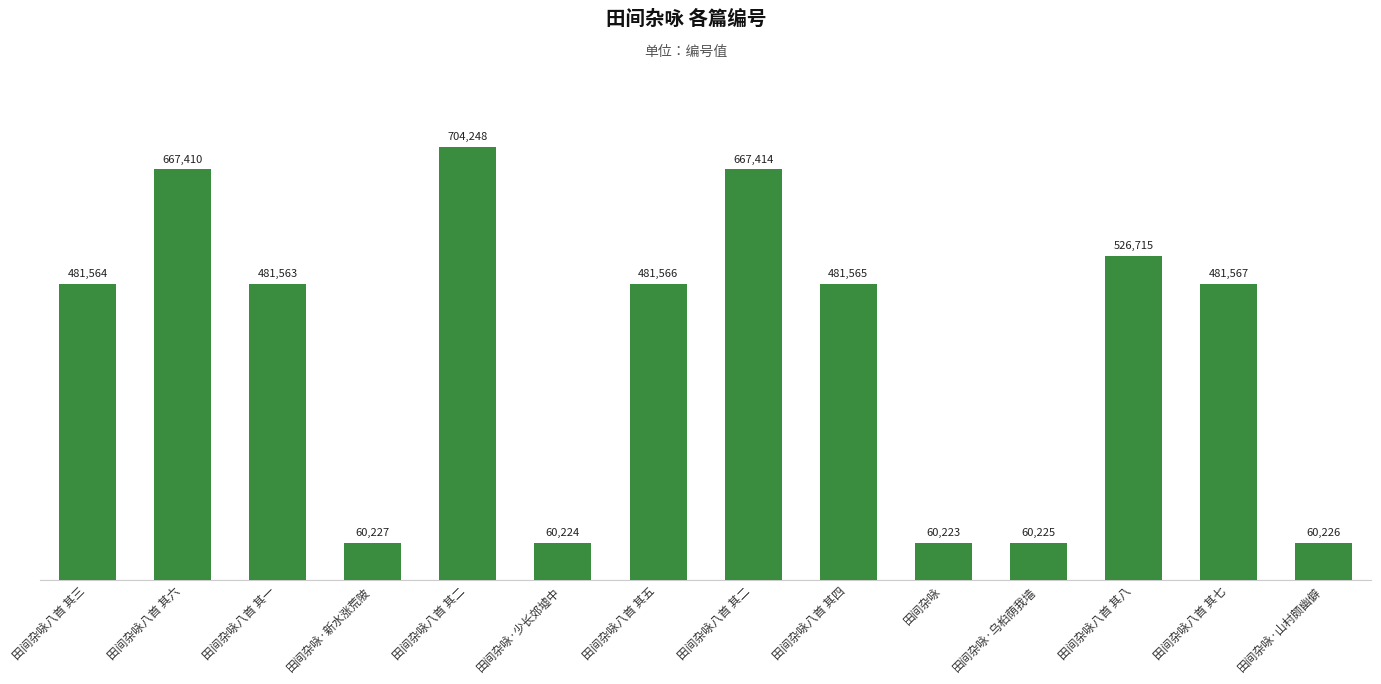

What is the label of the 5th bar from the right?

田间杂咏